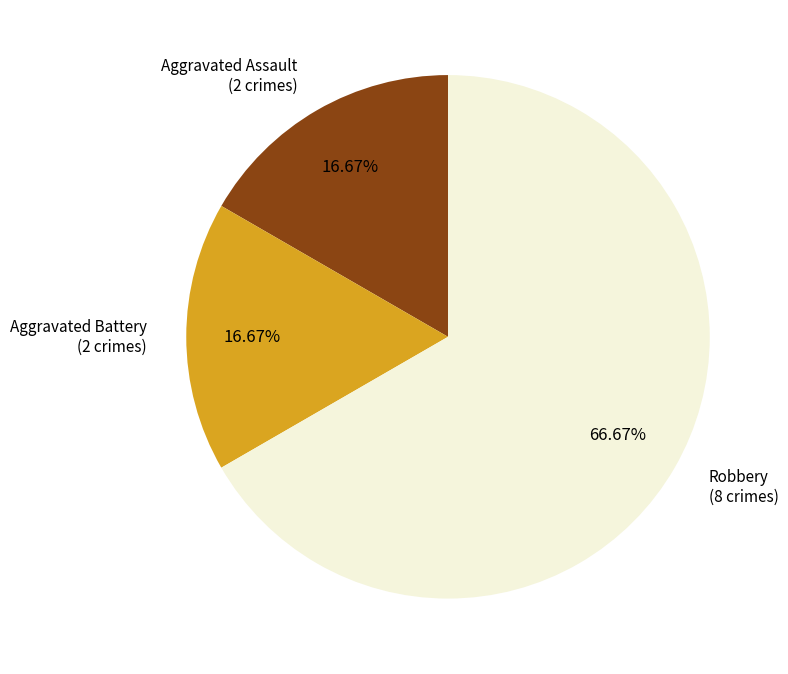

Does any single category account for the majority?

Yes